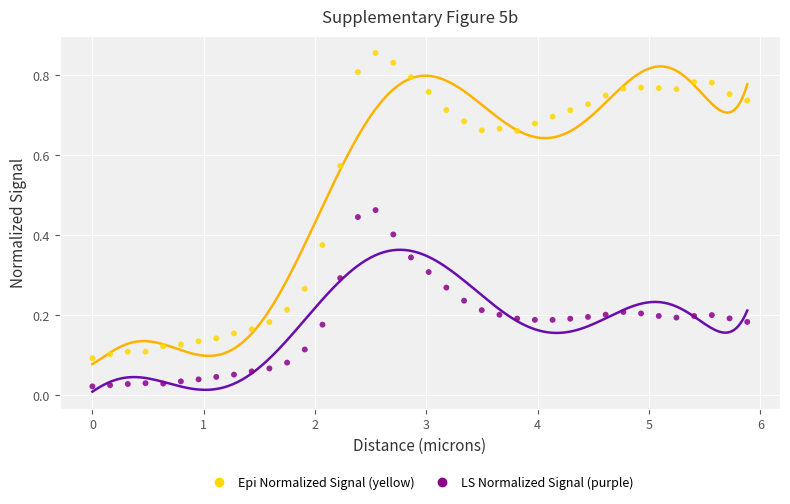

Which series reaches the minimum Y coordinate?

LS Normalized Signal (purple)